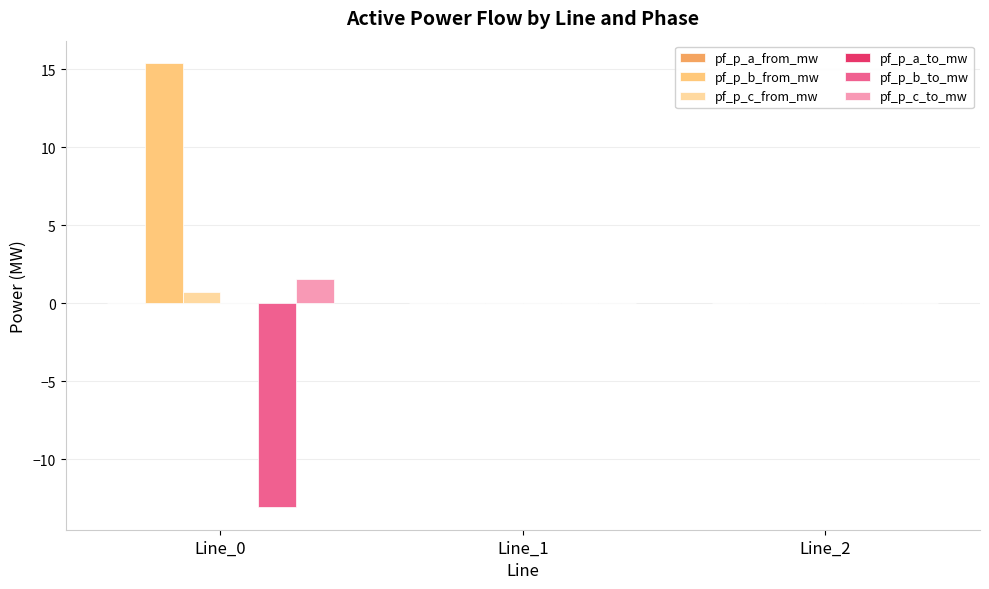

What is the maximum value shown in the chart?

15.4